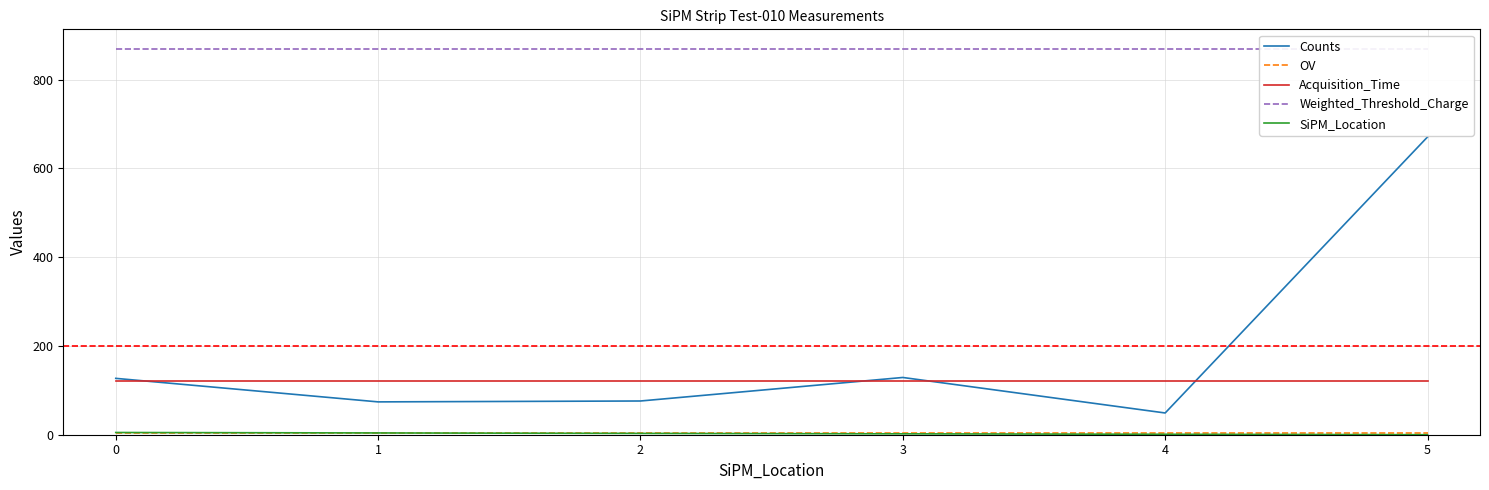

What is the sum of all Acquisition_Time values?

720